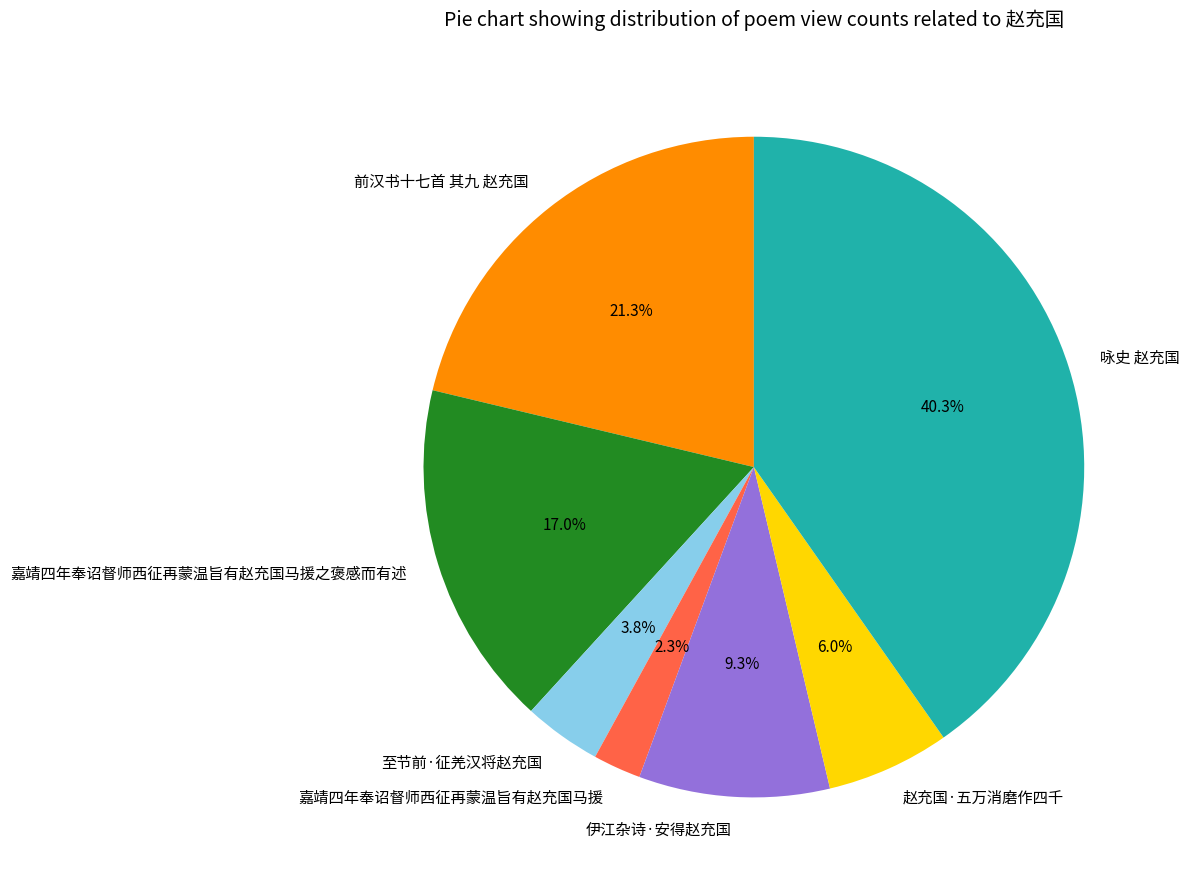

To the nearest percent, what is the combined percentage of 赵充国·五万消磨作四千 and 伊江杂诗·安得赵充国?

15%